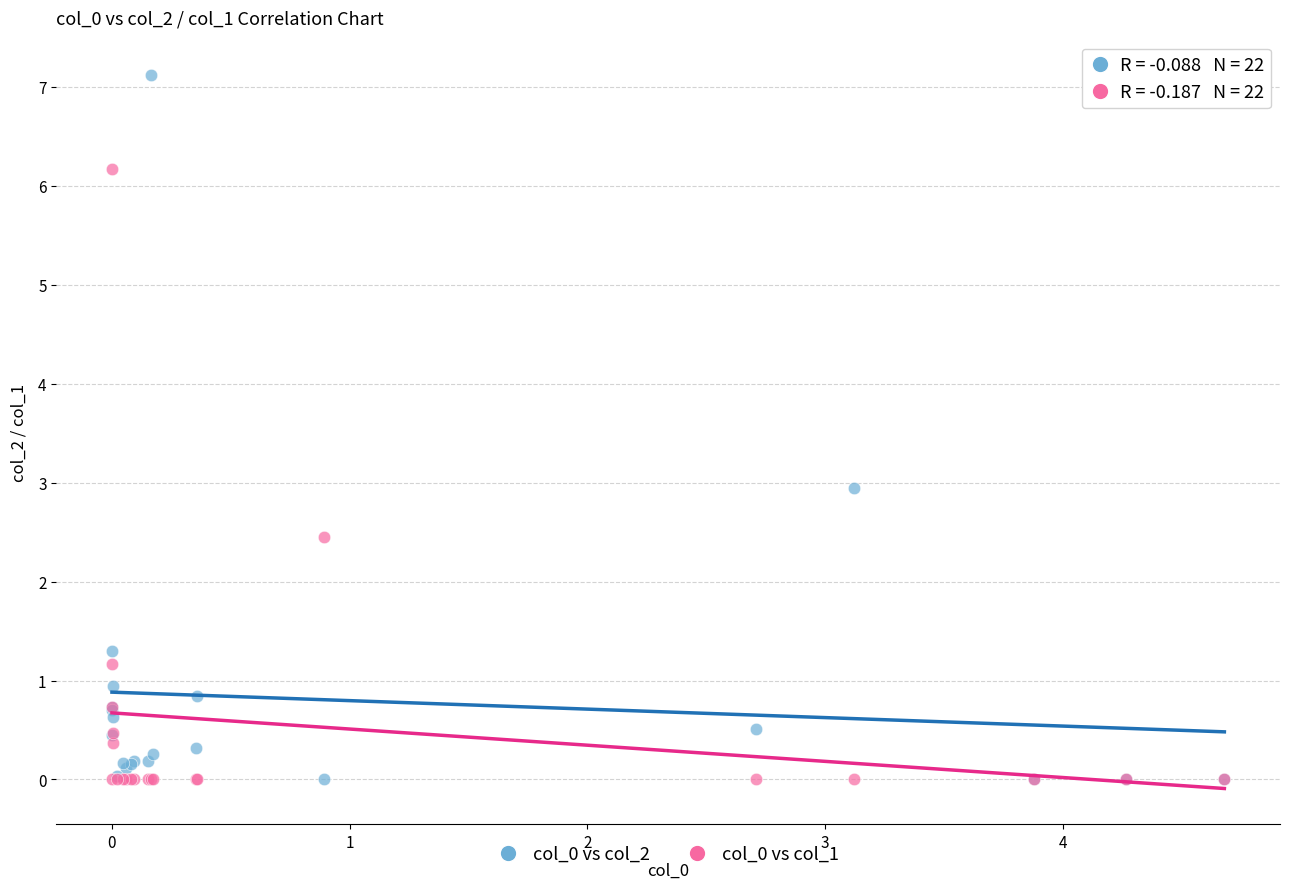

What is the X range (max minus min) for the scatter plot?

4.7